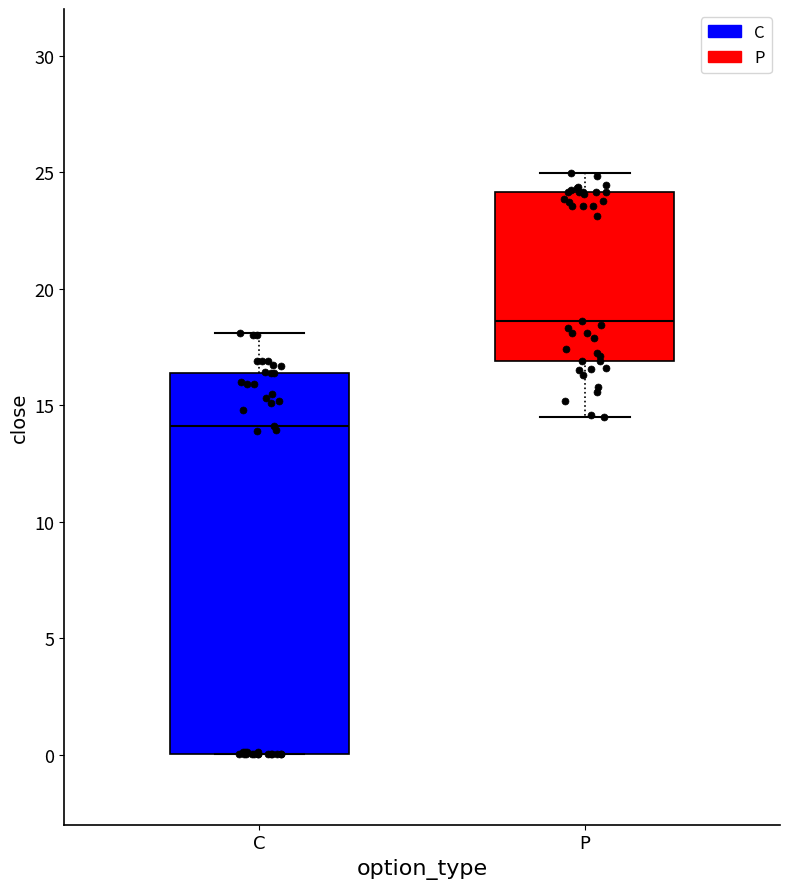

Reading left to right, transcribe this box plot: for each box, give where its median line is, the range the box spans, and where its two whiskers end, as read against the y-axis. The values are not printed on the chart, so give them approximately, as read against the axis.

C: median 14.0, box 0.0 to 16.5, whiskers 0.0 to 18.0
P: median 18.5, box 17.0 to 24.0, whiskers 14.5 to 25.0